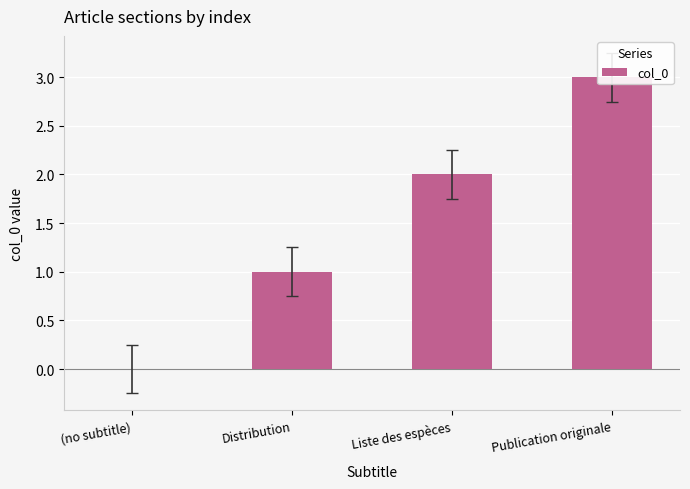

What is the average value?

2